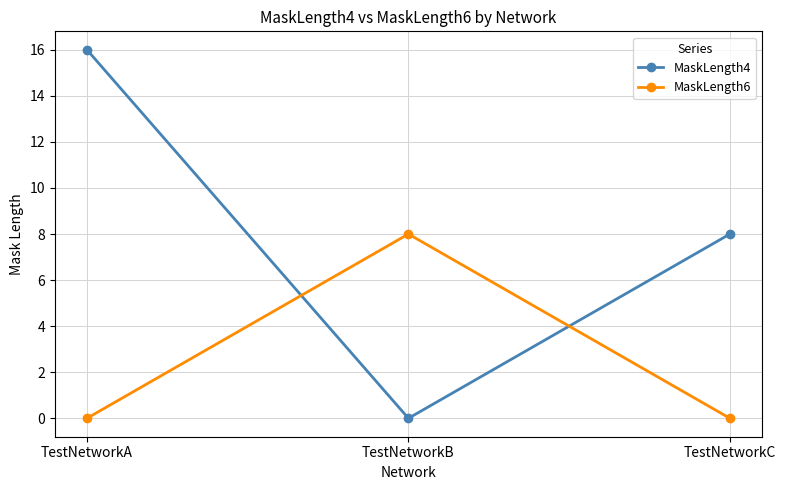

What is the value of the MaskLength4 point at the 3rd from the left?

8